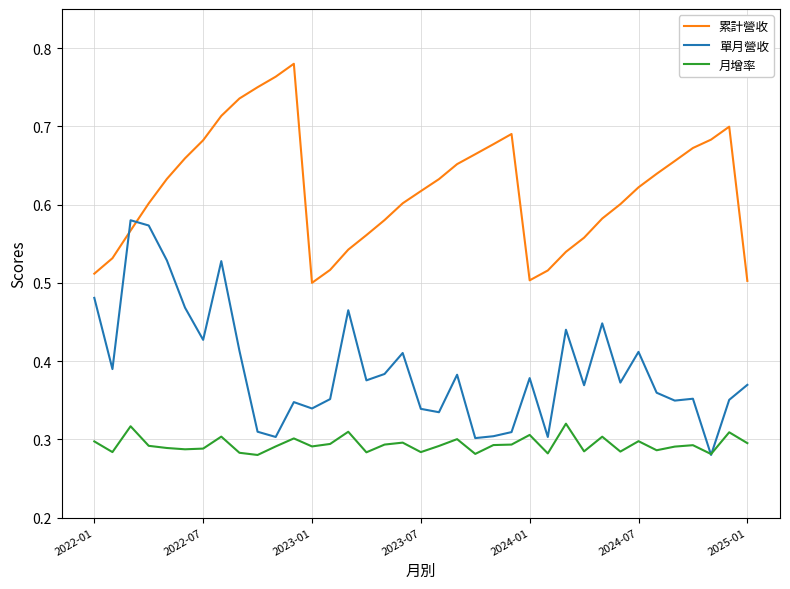

True or false: 單月營收 and 累計營收 cross at least once.

True